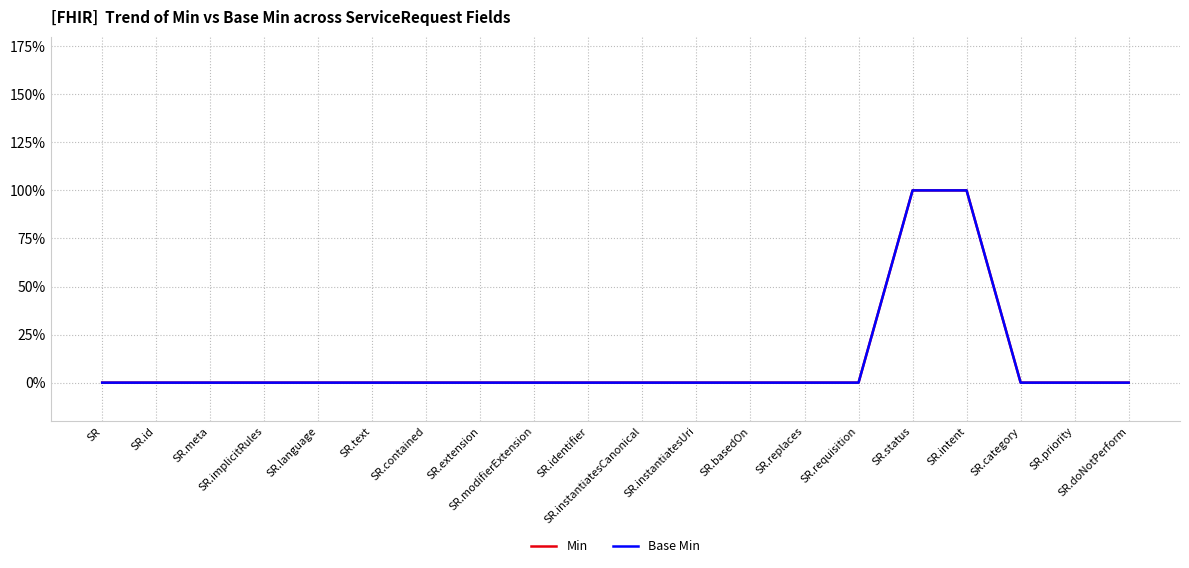

True or false: Min has a value of -1 at SR.text.

False